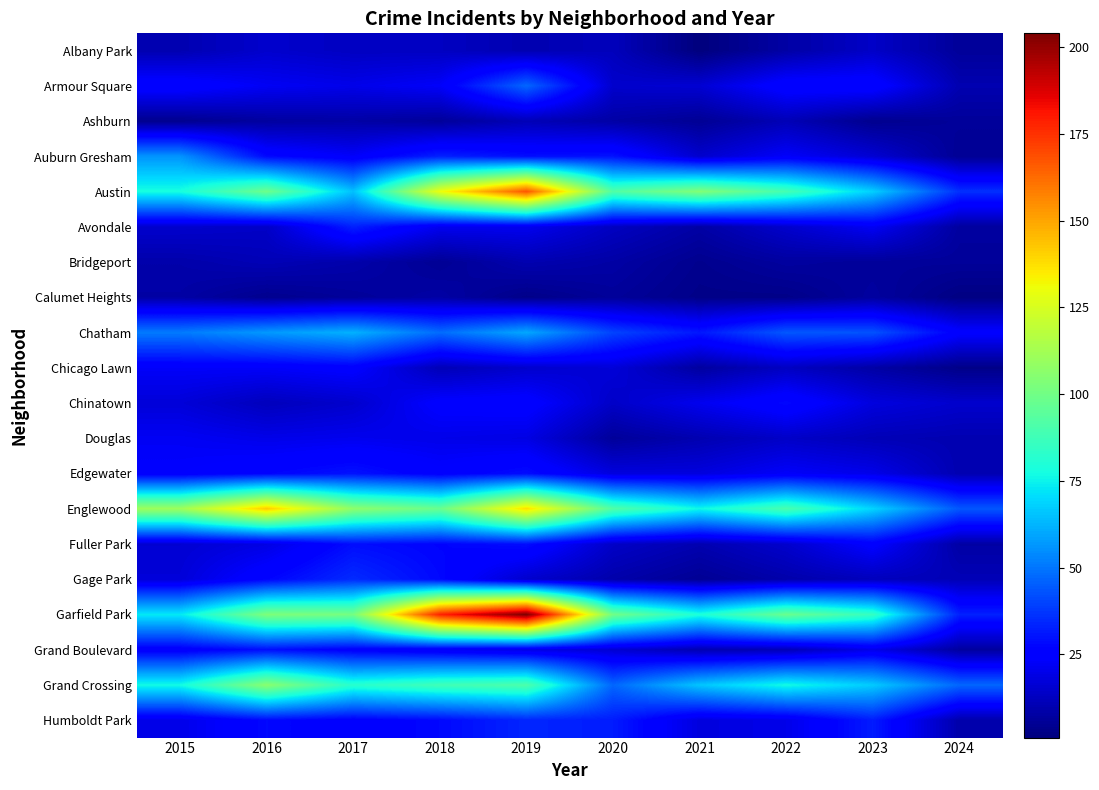

At 2020, list the series in order from largest to smallest.

Garfield Park, Austin, Englewood, Grand Crossing, Chatham, Humboldt Park, Auburn Gresham, Edgewater, Chicago Lawn, Grand Boulevard, Armour Square, Chinatown, Fuller Park, Avondale, Albany Park, Gage Park, Ashburn, Bridgeport, Calumet Heights, Douglas